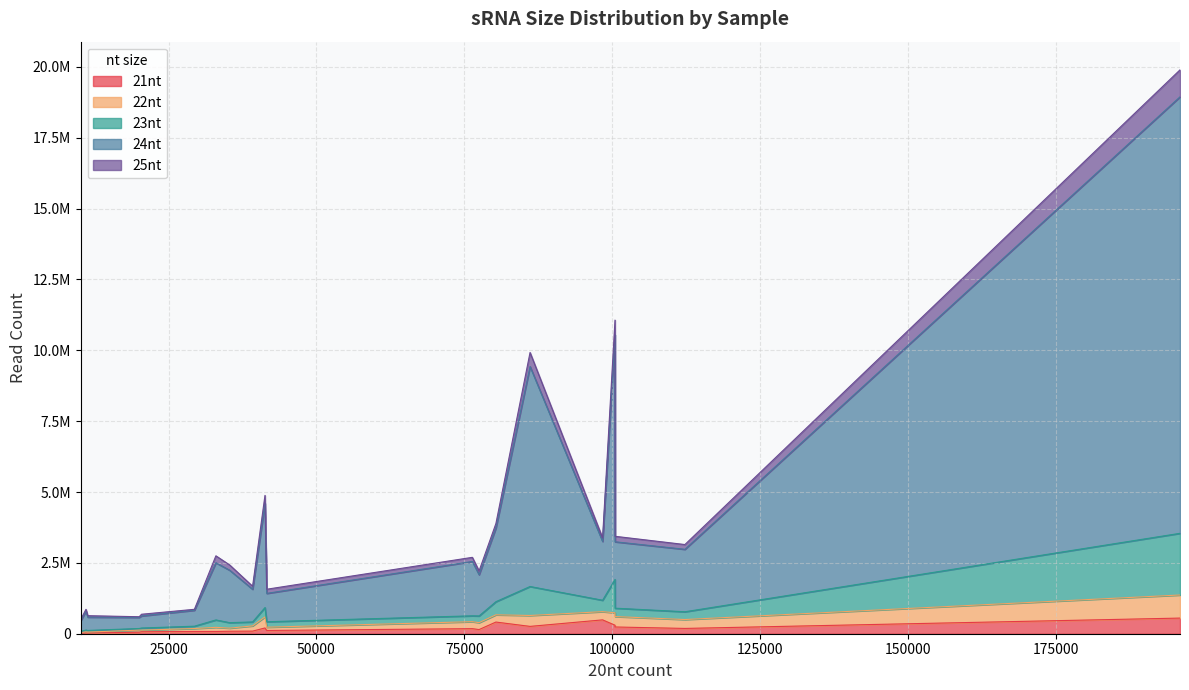

How many values in the 22nt series are below 244084?

10